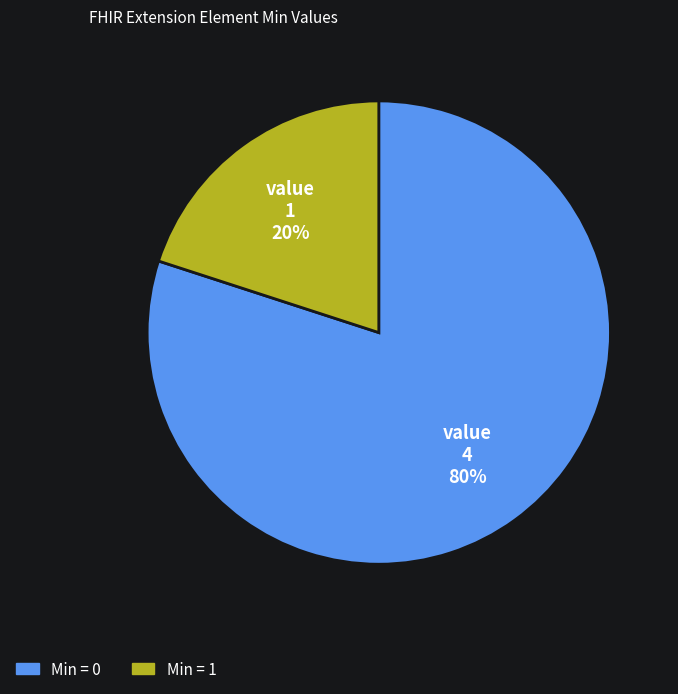

Does any single category account for the majority?

Yes